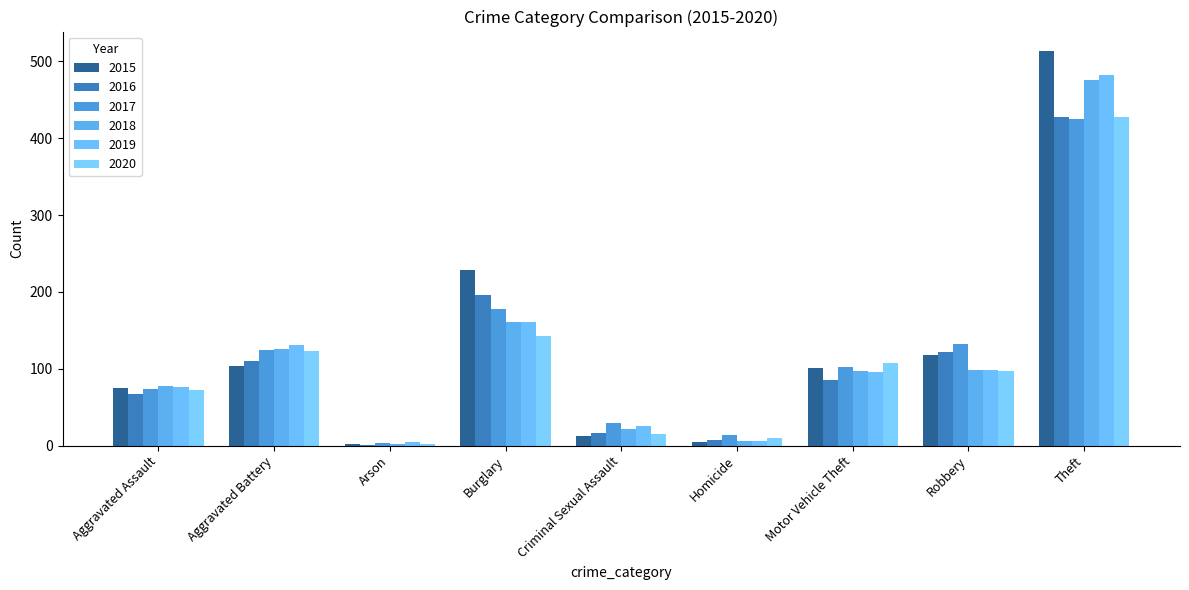

What is the difference between the maximum and minimum values in the 2018 series?

473